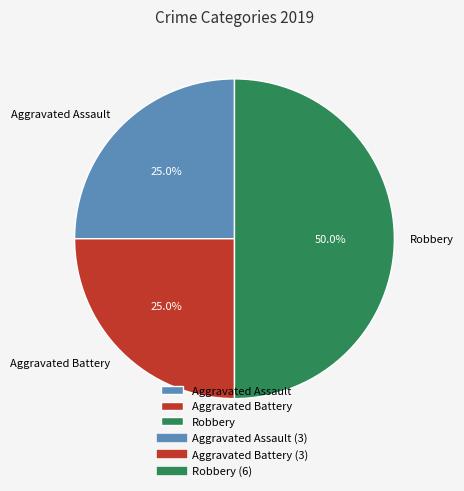

Which has a higher value, Robbery or Aggravated Battery?

Robbery